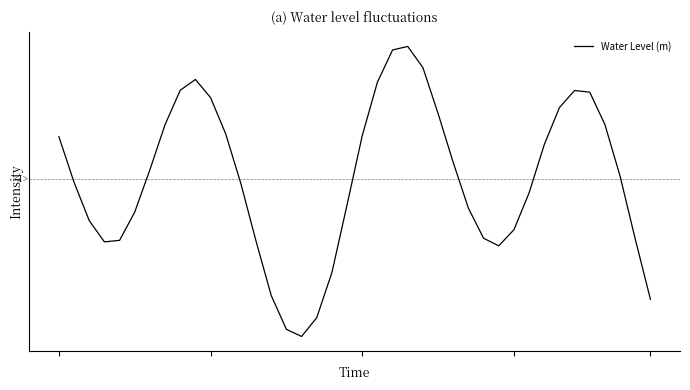

Does the chart display data point markers on the line(s)?

No